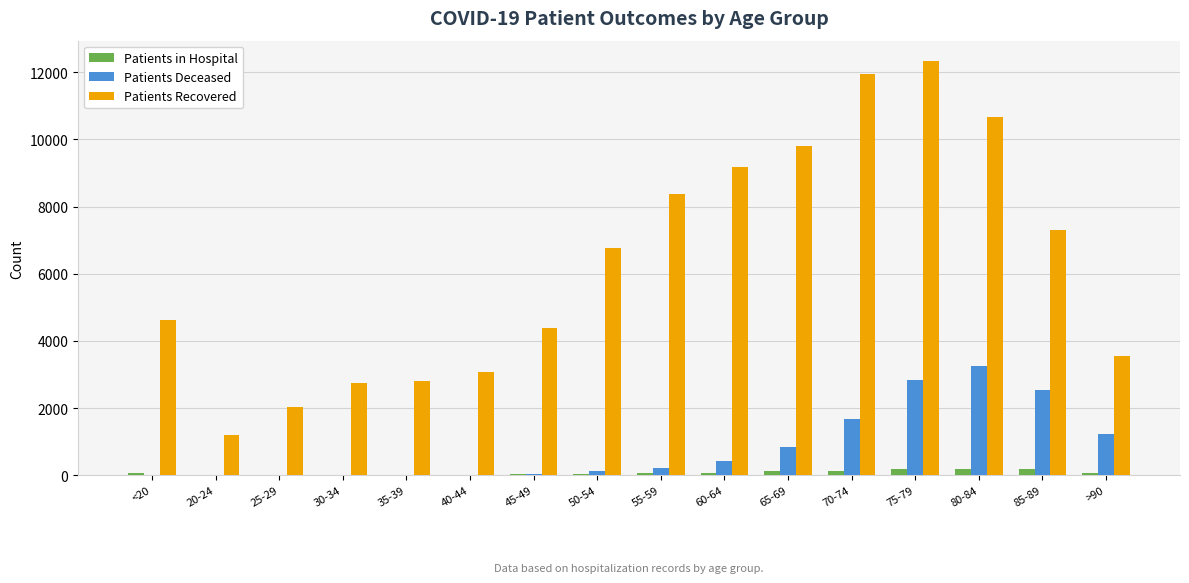

Is the value of Patients in Hospital at <20 greater than the value of Patients Recovered at 85-89?

No